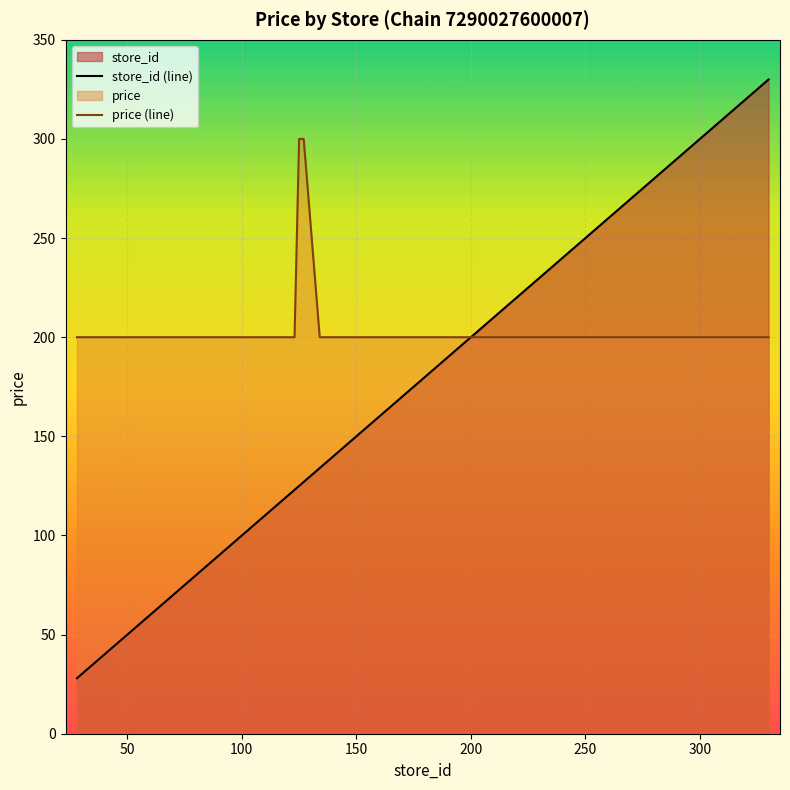

What is the average value of the store_id (line) series?

174